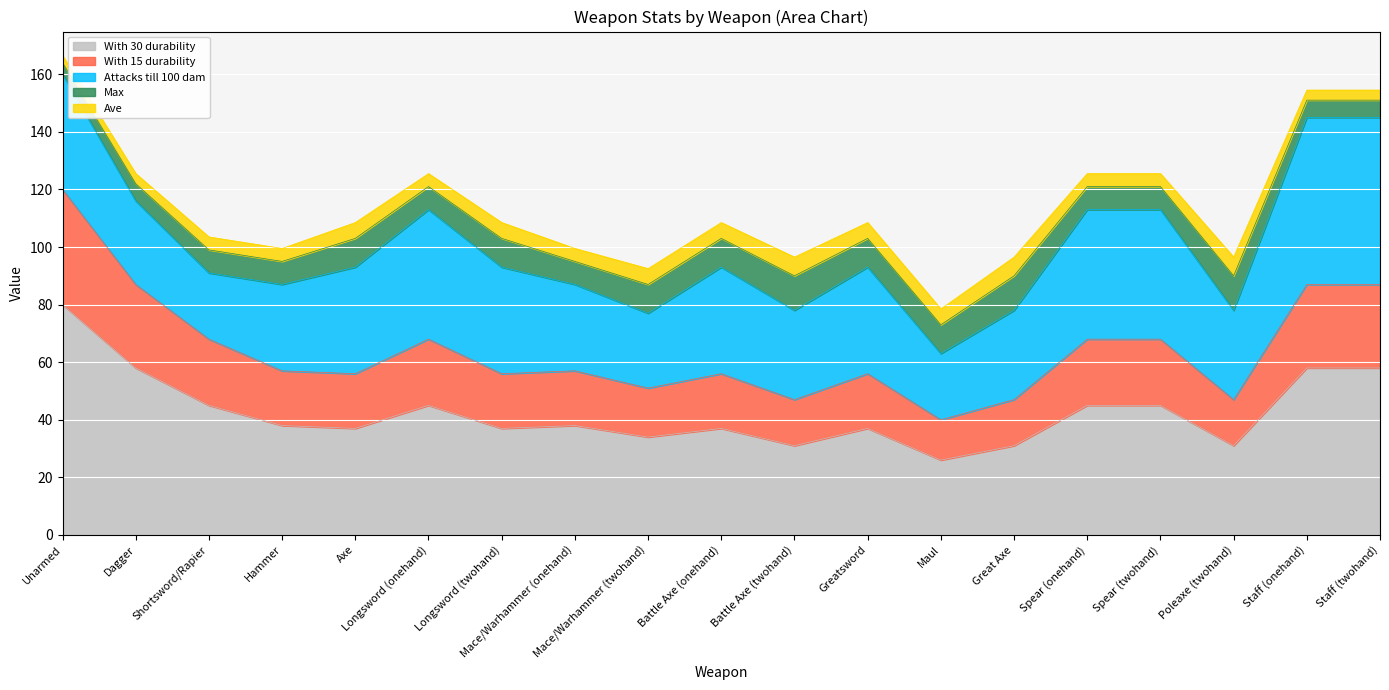

Reading right to left, list all the values displayed in this chart.

Ave: 3.5	3.5	6.5	4.5	4.5	6.5	5.5	5.5	6.5	5.5	5.5	4.5	5.5	4.5	5.5	4.5	4.5	3.5	2.5
Max: 6.0	6.0	12.0	8.0	8.0	12.0	10.0	10.0	12.0	10.0	10.0	8.0	10.0	8.0	10.0	8.0	8.0	6.0	4.0
Attacks till 100 dam: 58.0	58.0	31.0	45.0	45.0	31.0	23.0	37.0	31.0	37.0	26.0	30.0	37.0	45.0	37.0	30.0	23.0	29.0	40.0
With 15 durability: 29.0	29.0	16.0	23.0	23.0	16.0	14.0	19.0	16.0	19.0	17.0	19.0	19.0	23.0	19.0	19.0	23.0	29.0	40.0
With 30 durability: 58.0	58.0	31.0	45.0	45.0	31.0	26.0	37.0	31.0	37.0	34.0	38.0	37.0	45.0	37.0	38.0	45.0	58.0	80.0